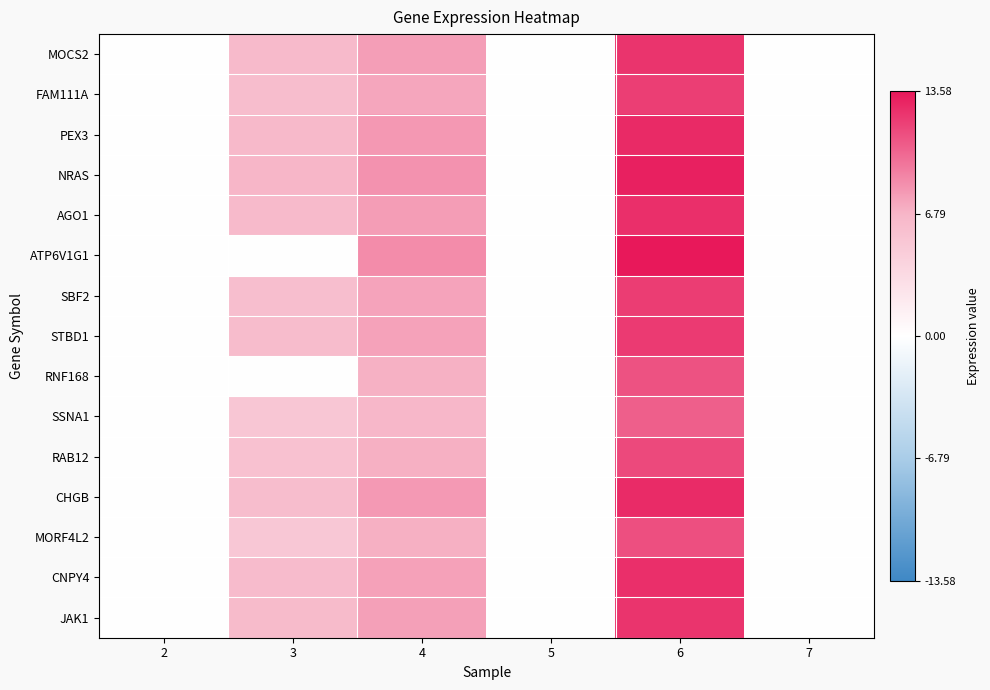

List the series in order of their peak value, lowest first.

SSNA1, RNF168, MORF4L2, RAB12, FAM111A, SBF2, STBD1, JAK1, MOCS2, CNPY4, AGO1, CHGB, PEX3, NRAS, ATP6V1G1